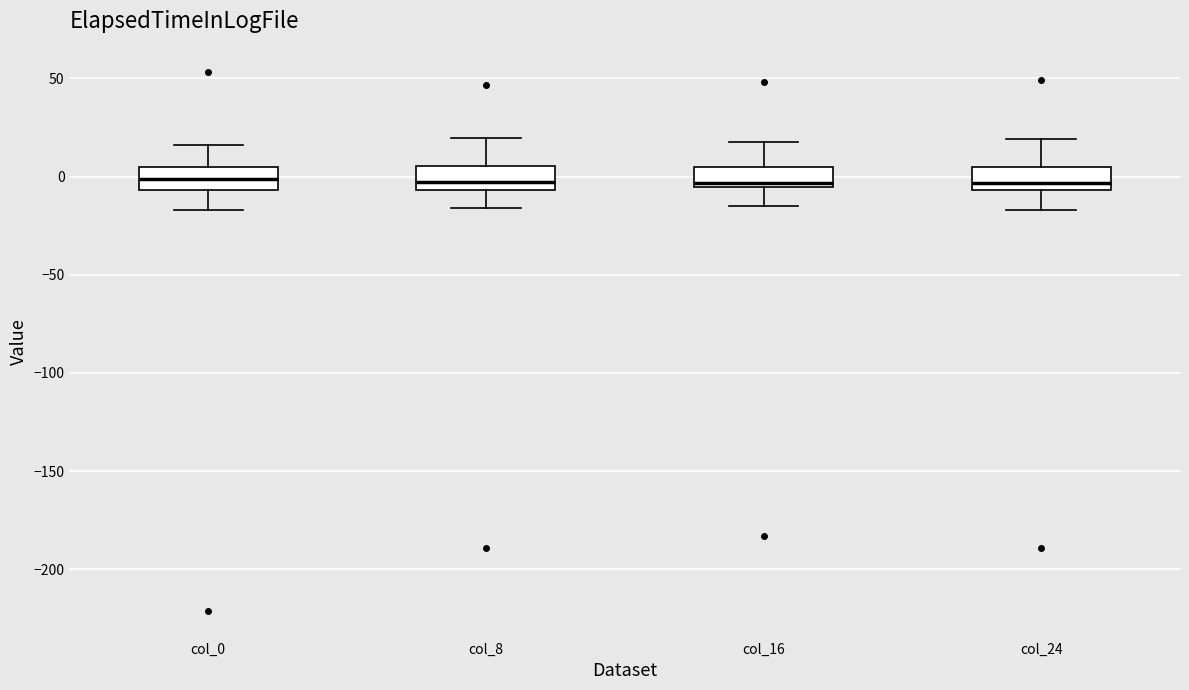

Reading left to right, read every box against the y-axis: the position of its median line, the range the box covers, and the ends of its whiskers. The values are not printed on the chart, so give them approximately, as read against the axis.

col_0: median 0, box -5 to 5, whiskers -15 to 15
col_8: median -5 (inside the box), box -5 to 5, whiskers -15 to 20
col_16: median -5 (just above the box's lower edge), box -5 to 5, whiskers -15 to 20
col_24: median -5 (just above the box's lower edge), box -5 to 5, whiskers -15 to 20